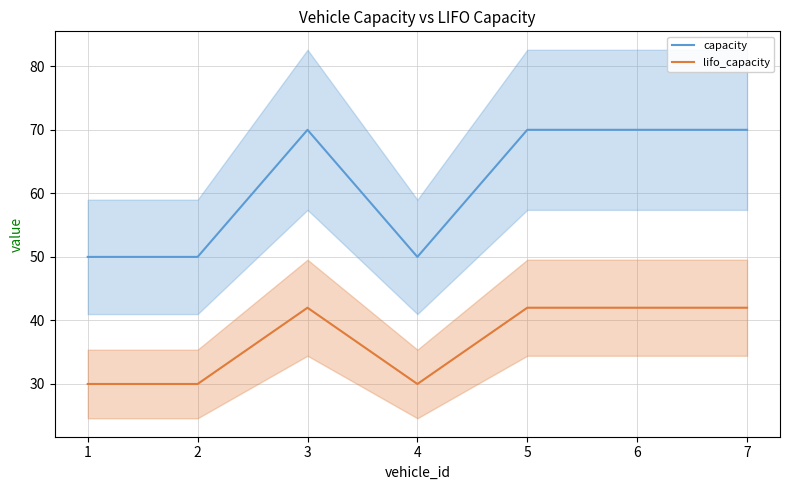

At which category is the sum across all series the highest?

3